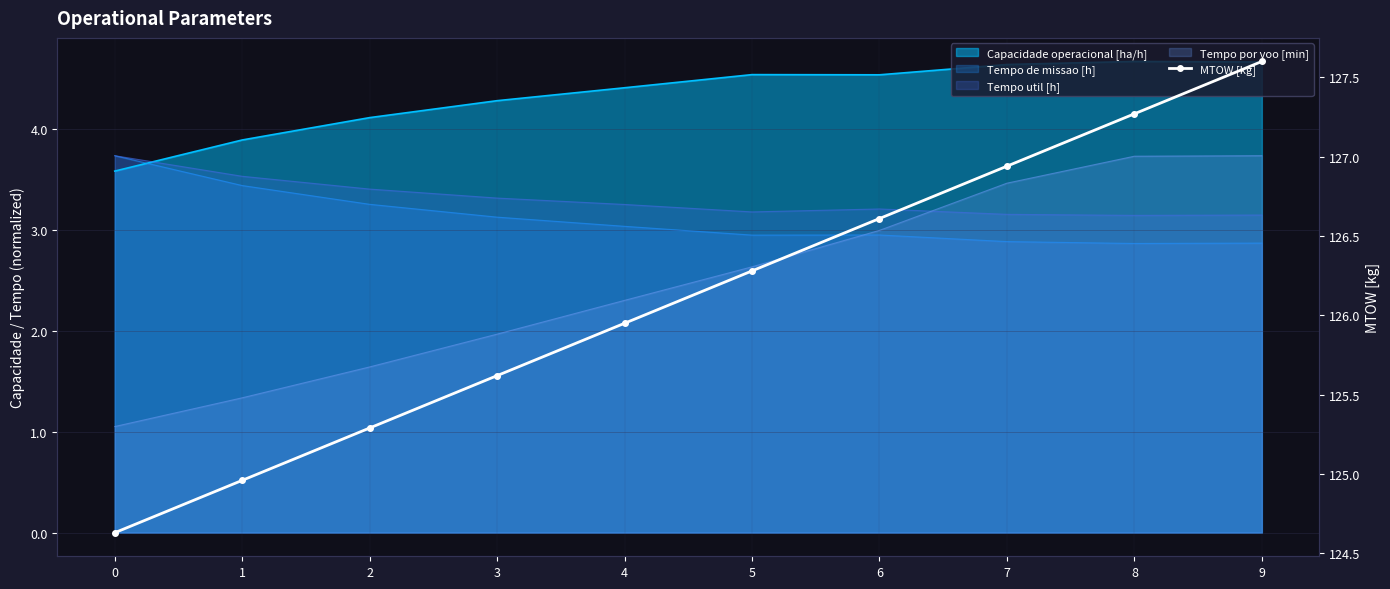

Count the number of values greater than 126.

5